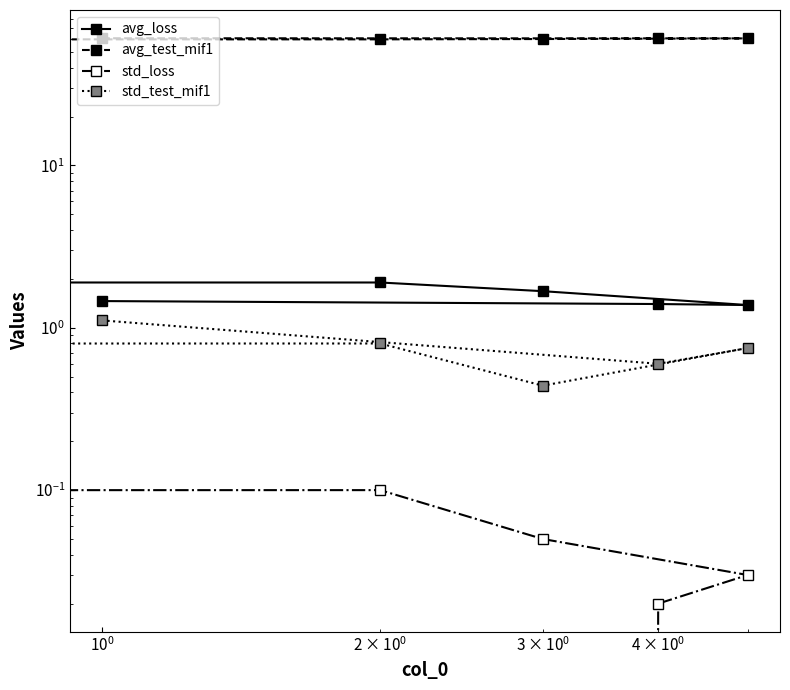

Count the number of categories in the chart.

6